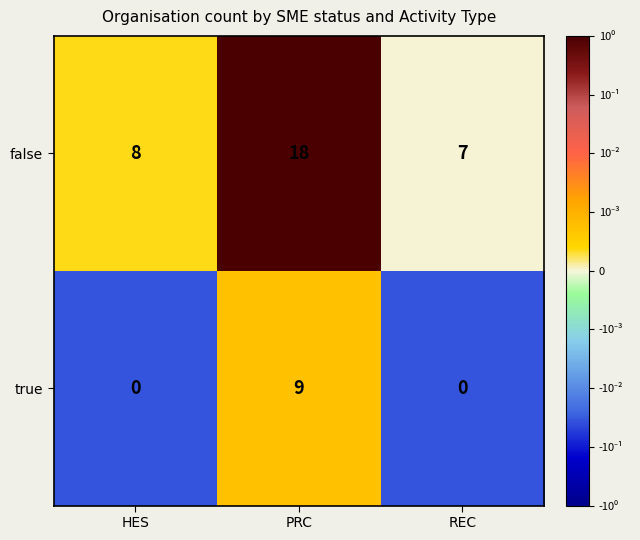

At which category is the sum across all series the highest?

PRC